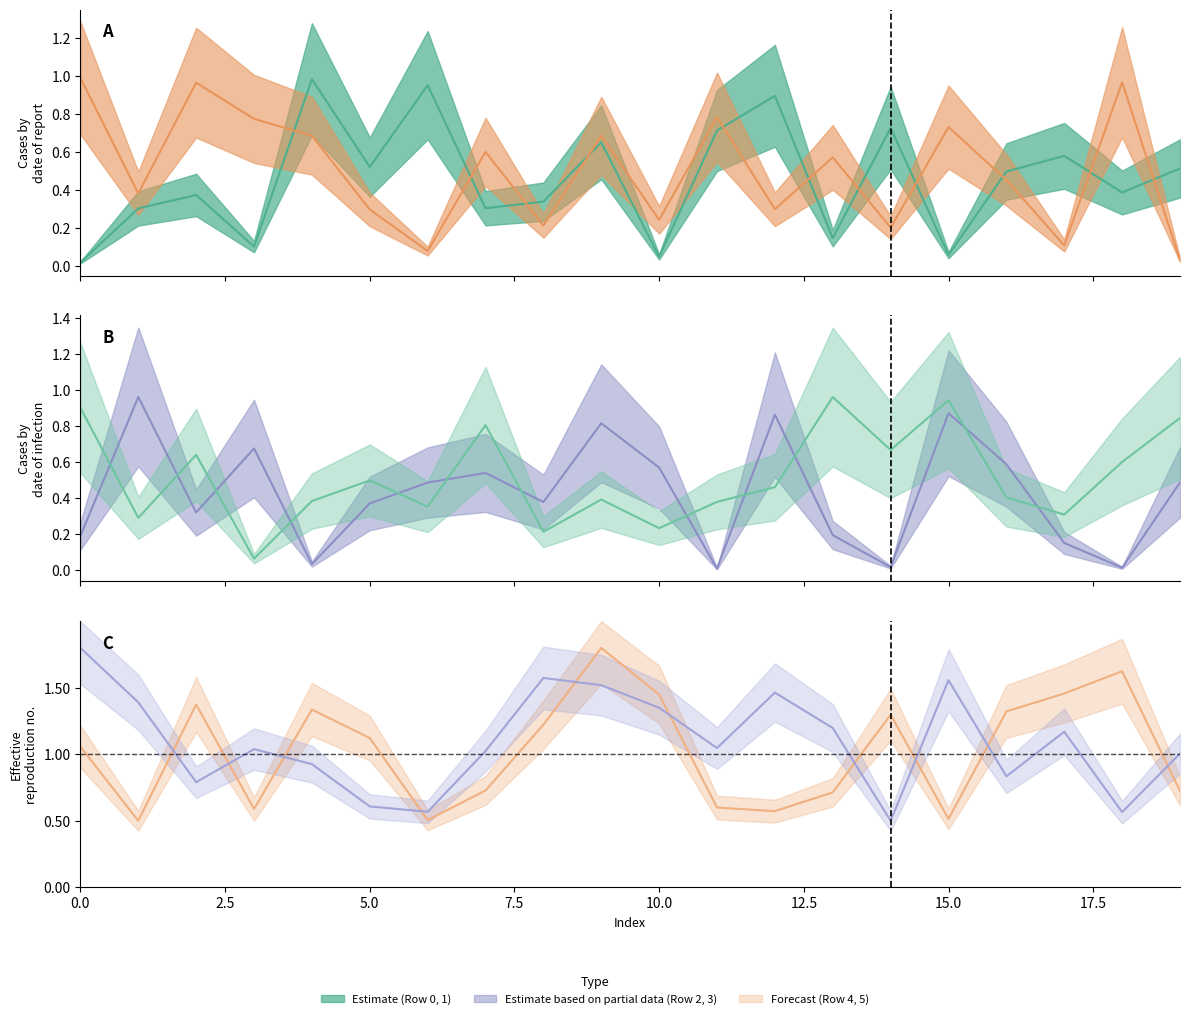

What is the value of the Row 4 point at the 11th from the left?

1.4